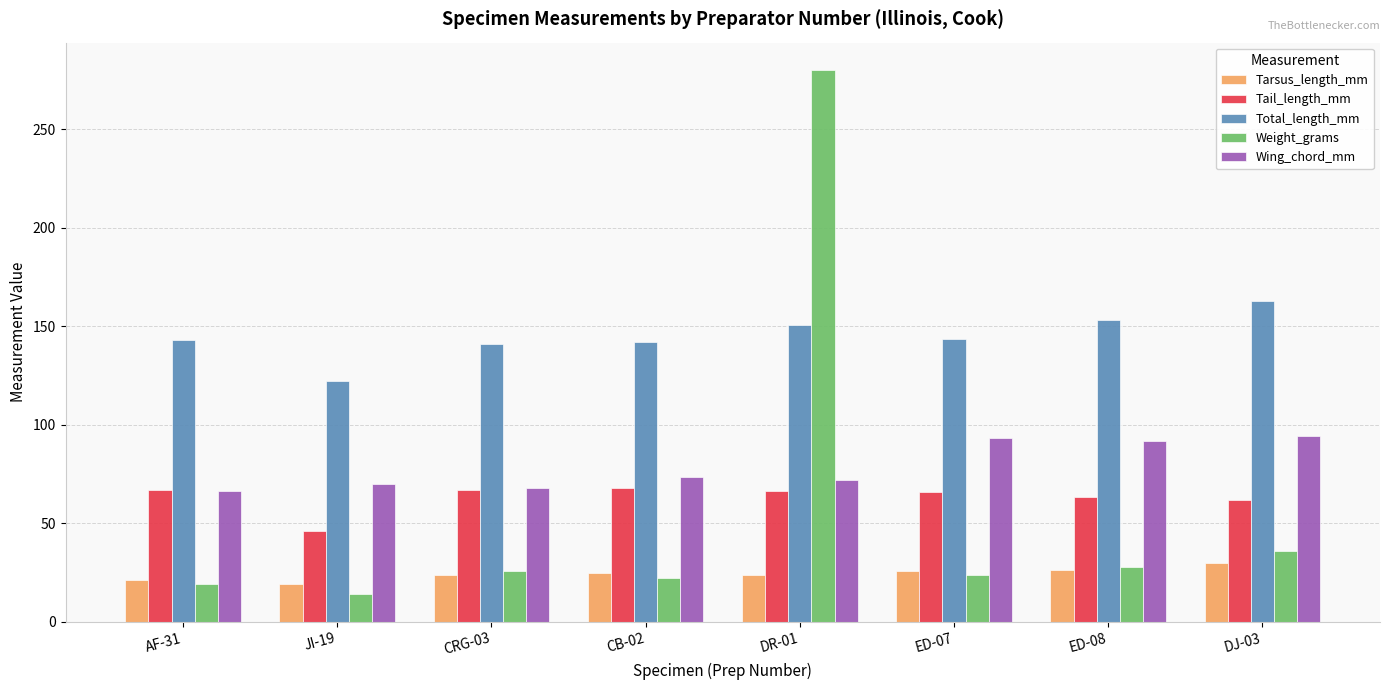

What is the total value across all series at DR-01?

592.8